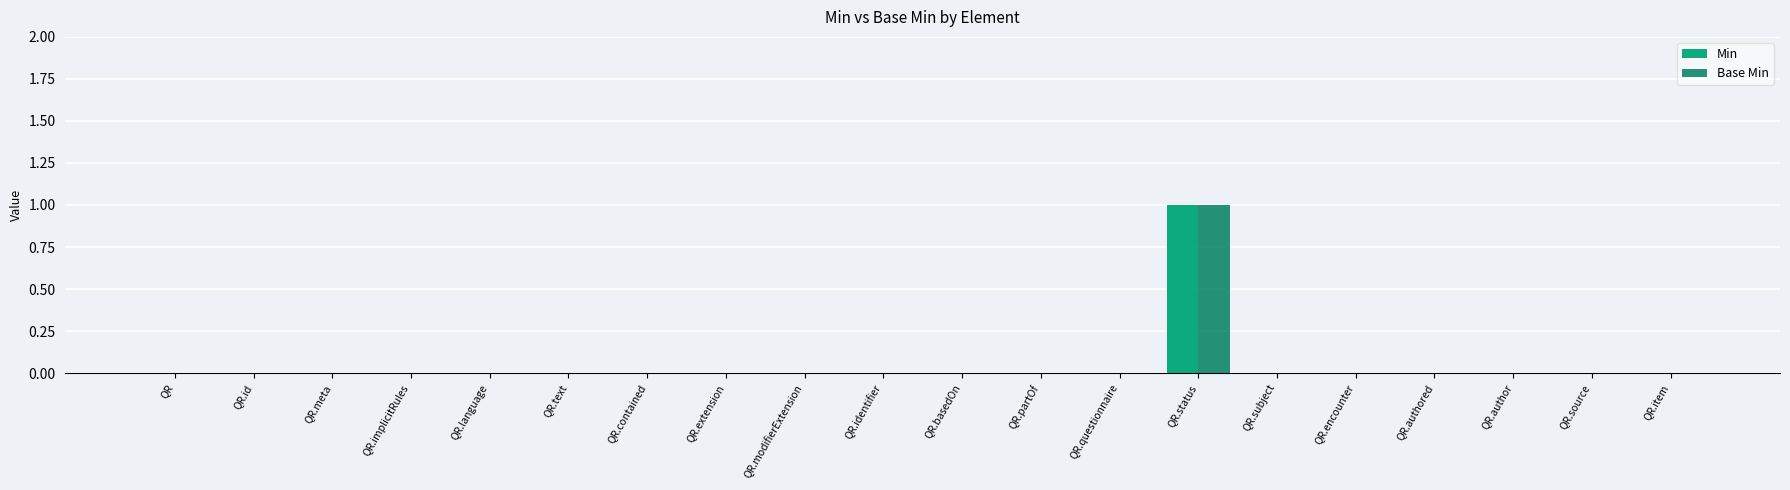

Does the chart contain stacked bars?

No